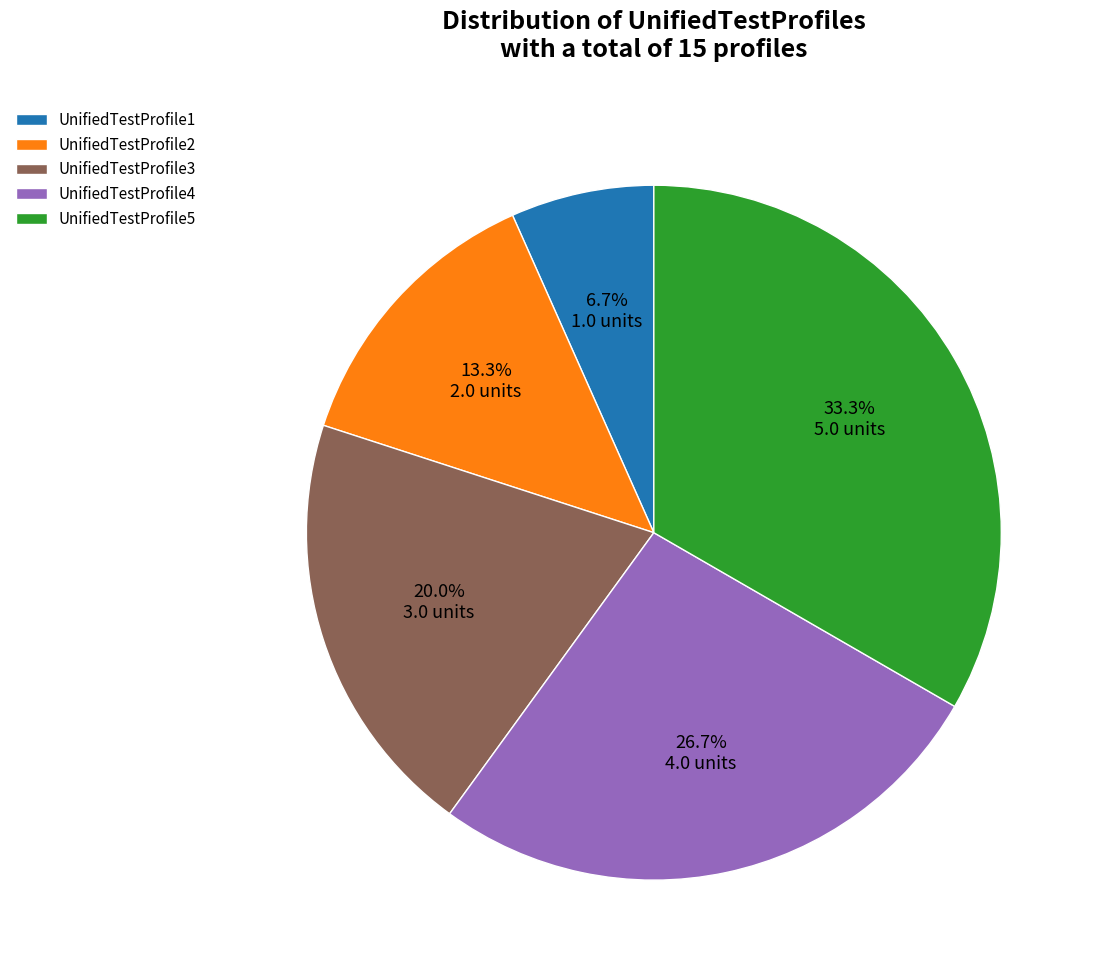

Which slice is the smallest?

UnifiedTestProfile1